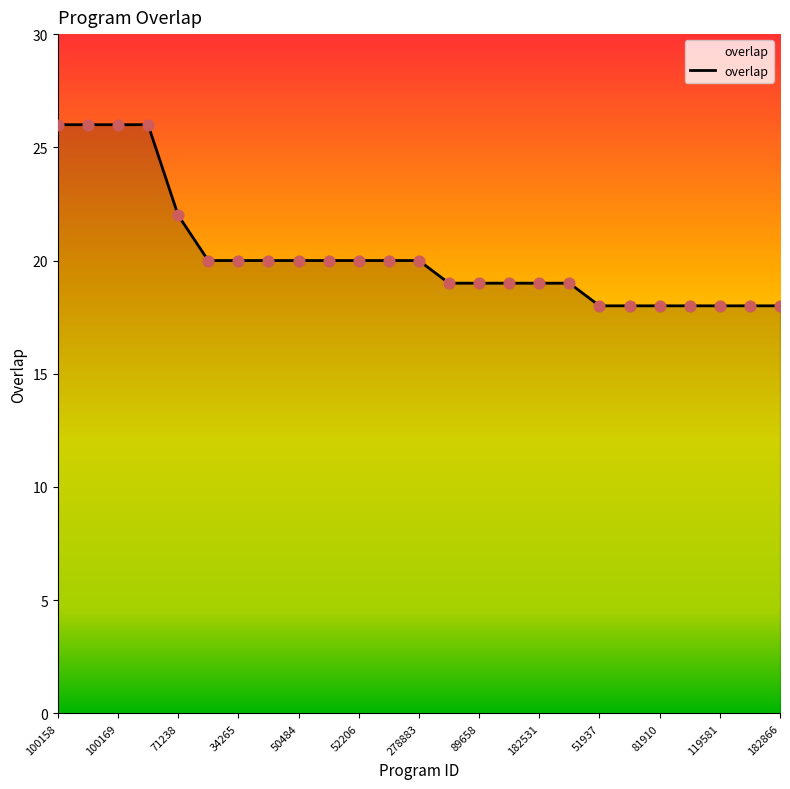

What is the minimum value shown in the chart?

18